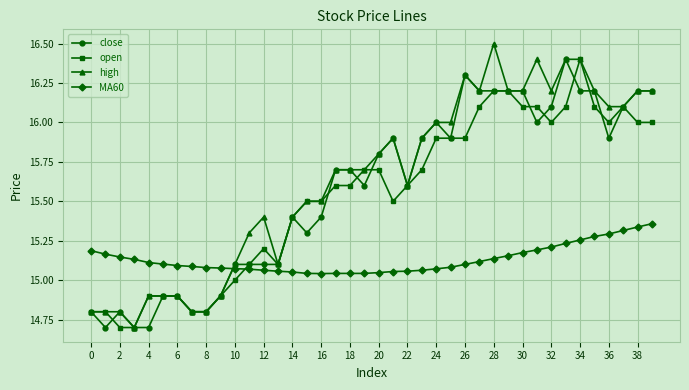

True or false: close has more than 0 interior local peaks.

True